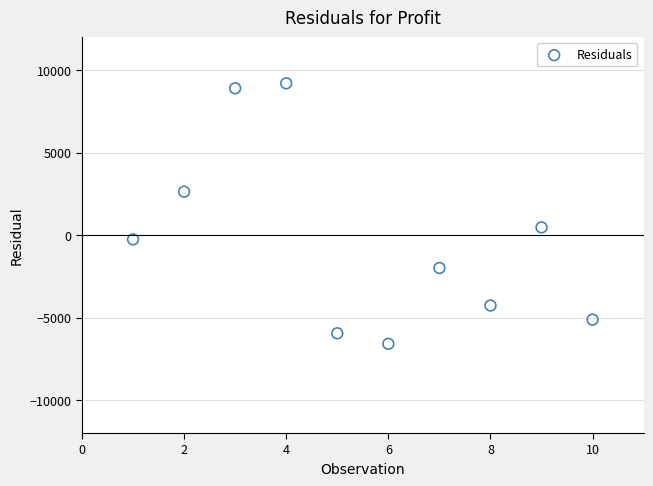

What is the range of X values (max minus min)?

9.0